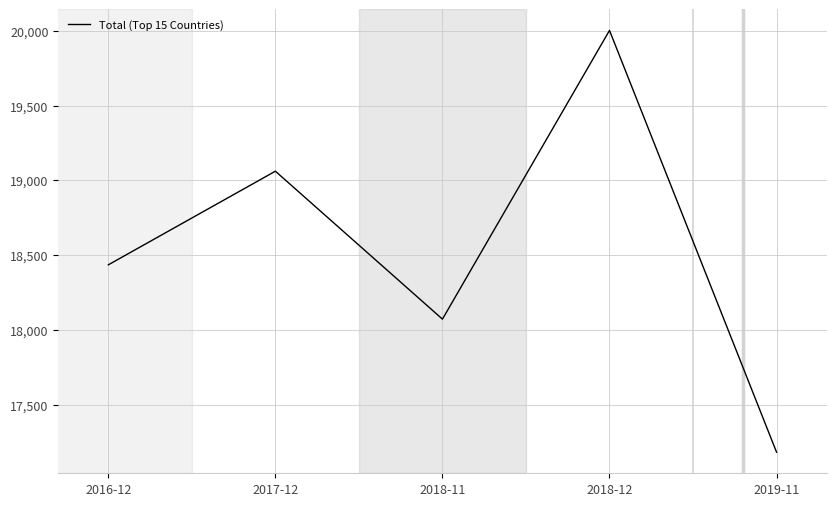

At which label is the value closest to 18593?

2016-12